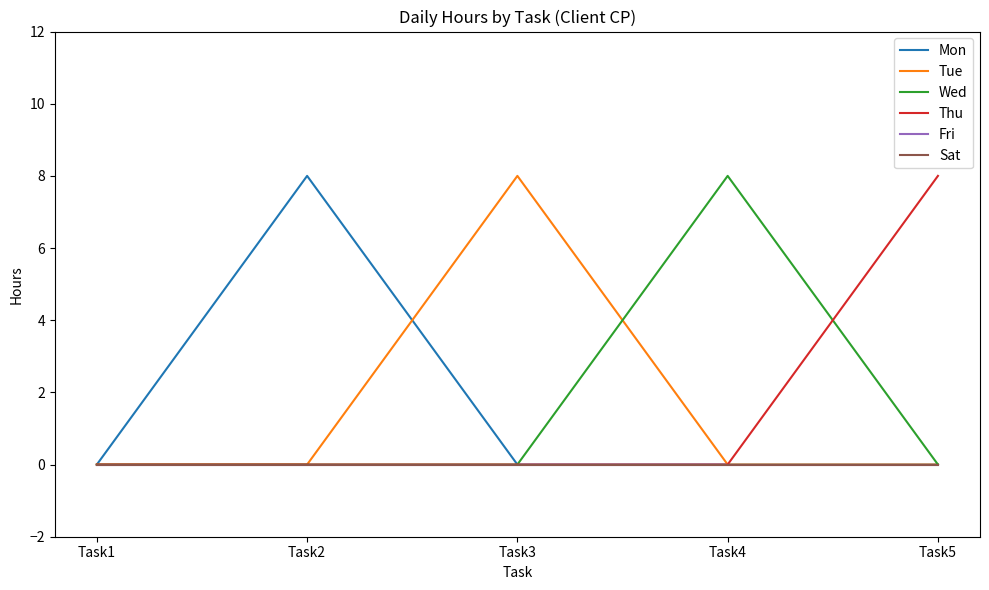

Where is the first local maximum for Mon?

Task2